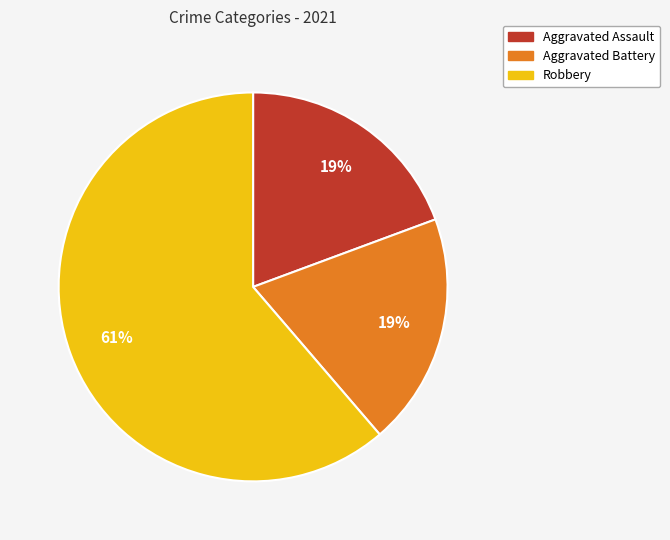

To the nearest percent, what percentage of the pie is Aggravated Battery?

19%